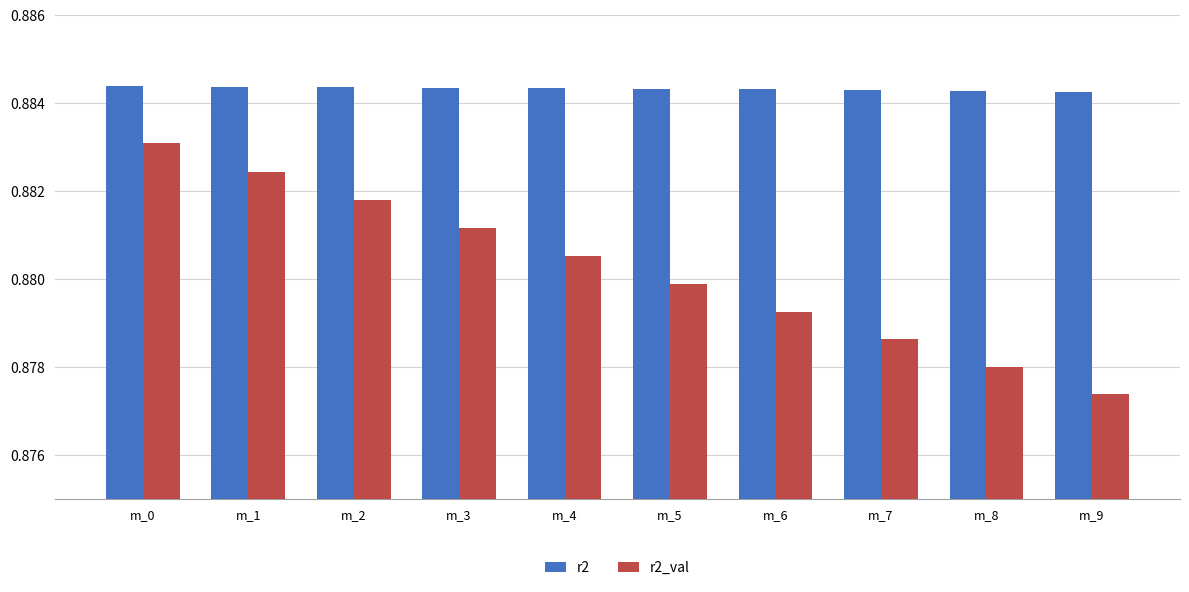

How many bars are there in total?

20